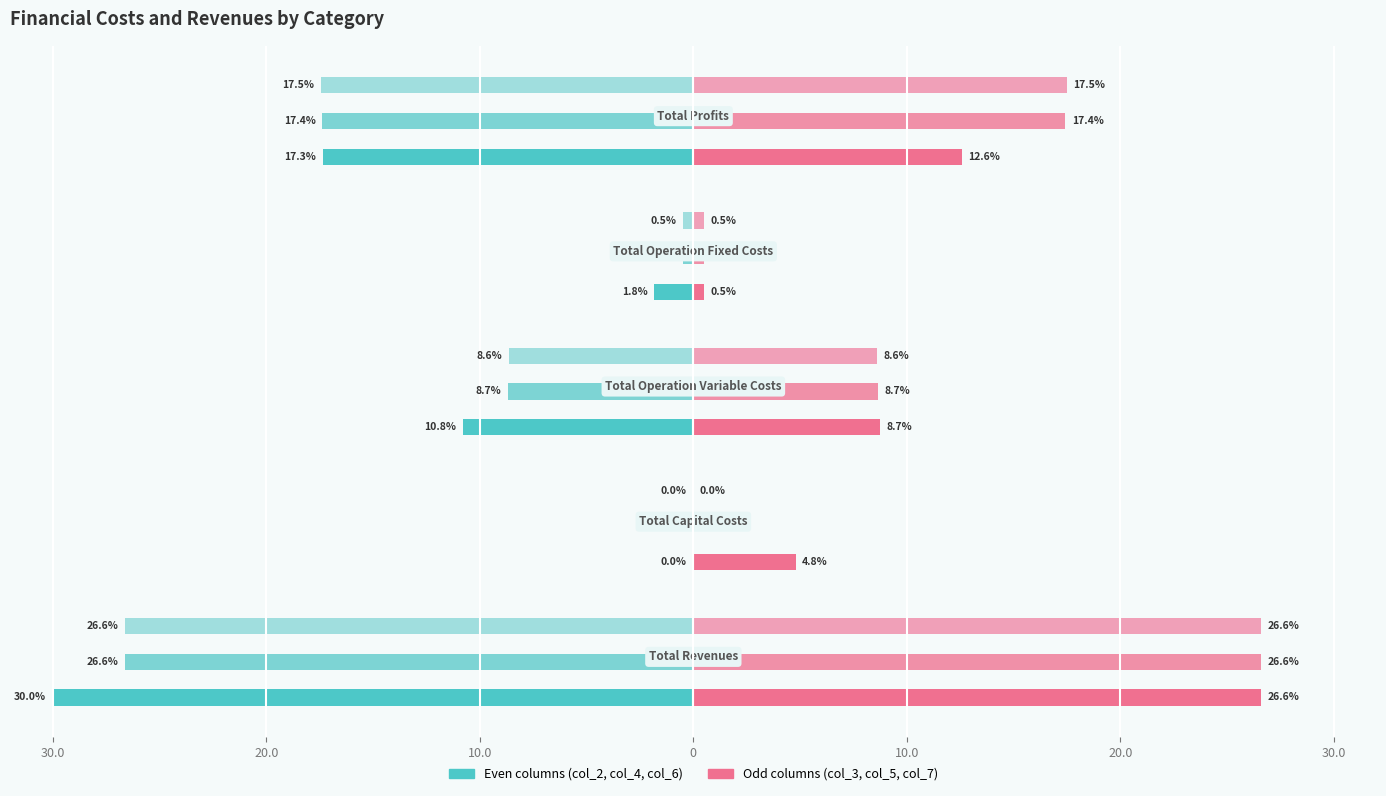

Reading left to right, list all the values displayed in this chart.

col_2: -30.0	0.0	-10.8	-1.8	-17.3
col_3: 26.6	4.8	8.7	0.5	12.6
col_4: -26.6	0.0	-8.7	-0.5	-17.4
col_5: 26.6	0.0	8.7	0.5	17.4
col_6: -26.6	0.0	-8.6	-0.5	-17.5
col_7: 26.6	0.0	8.6	0.5	17.5